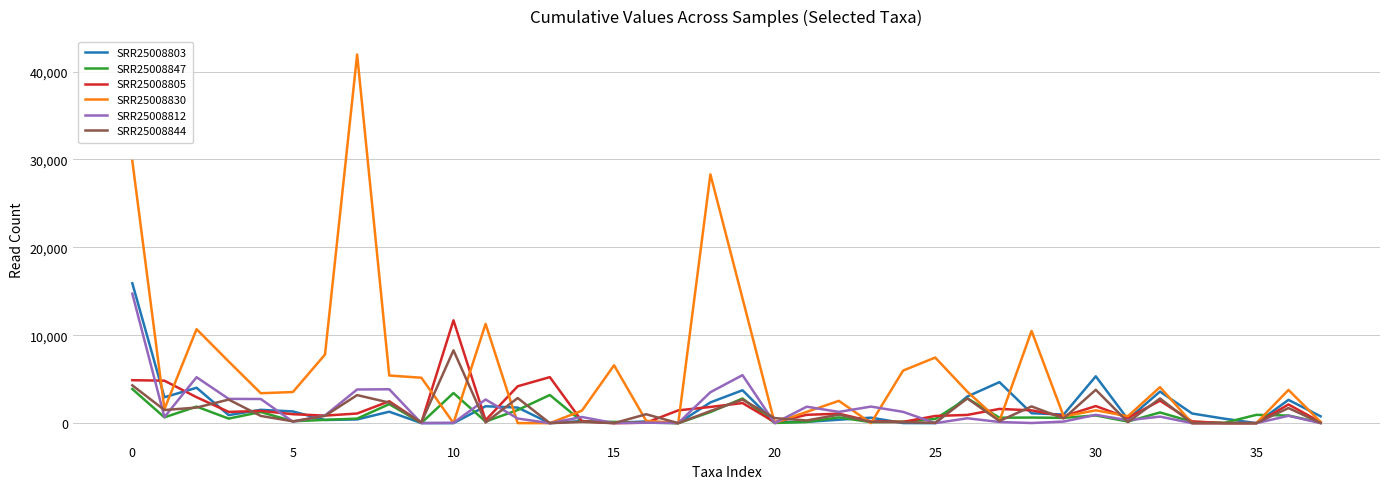

Which series has the largest total across all categories?

SRR25008830